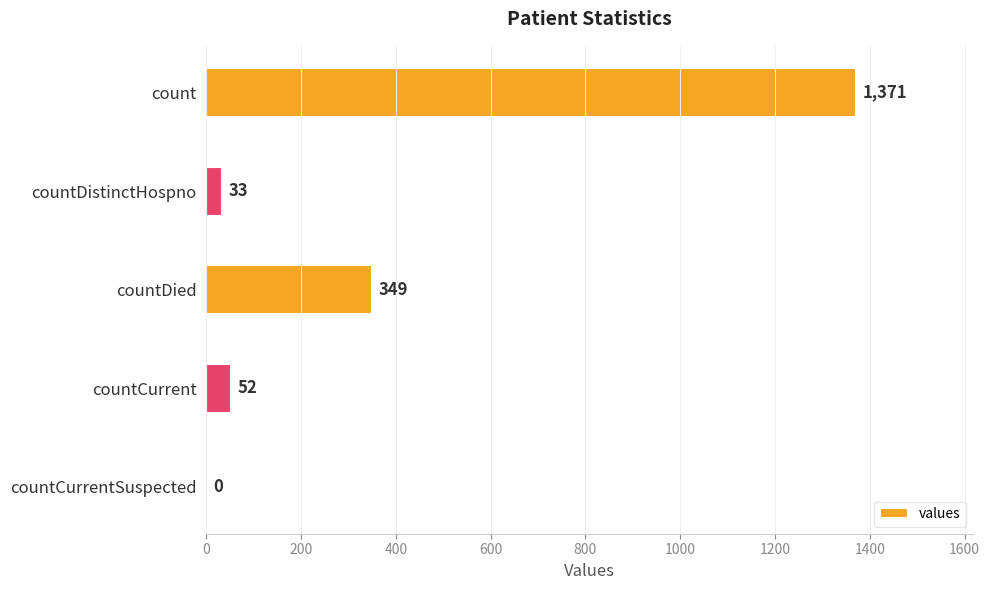

The chart shows a value of 0 at countCurrentSuspected. True or false?

True